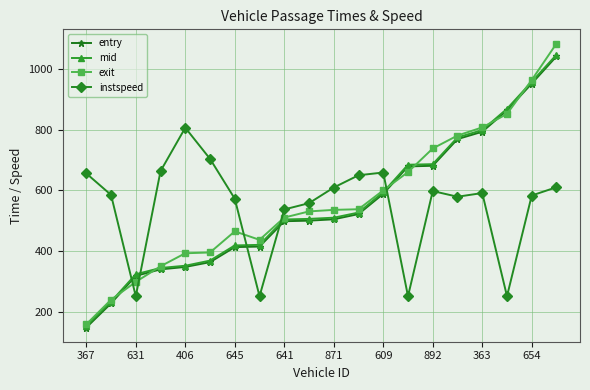

Which series has the largest range (max minus min)?

exit